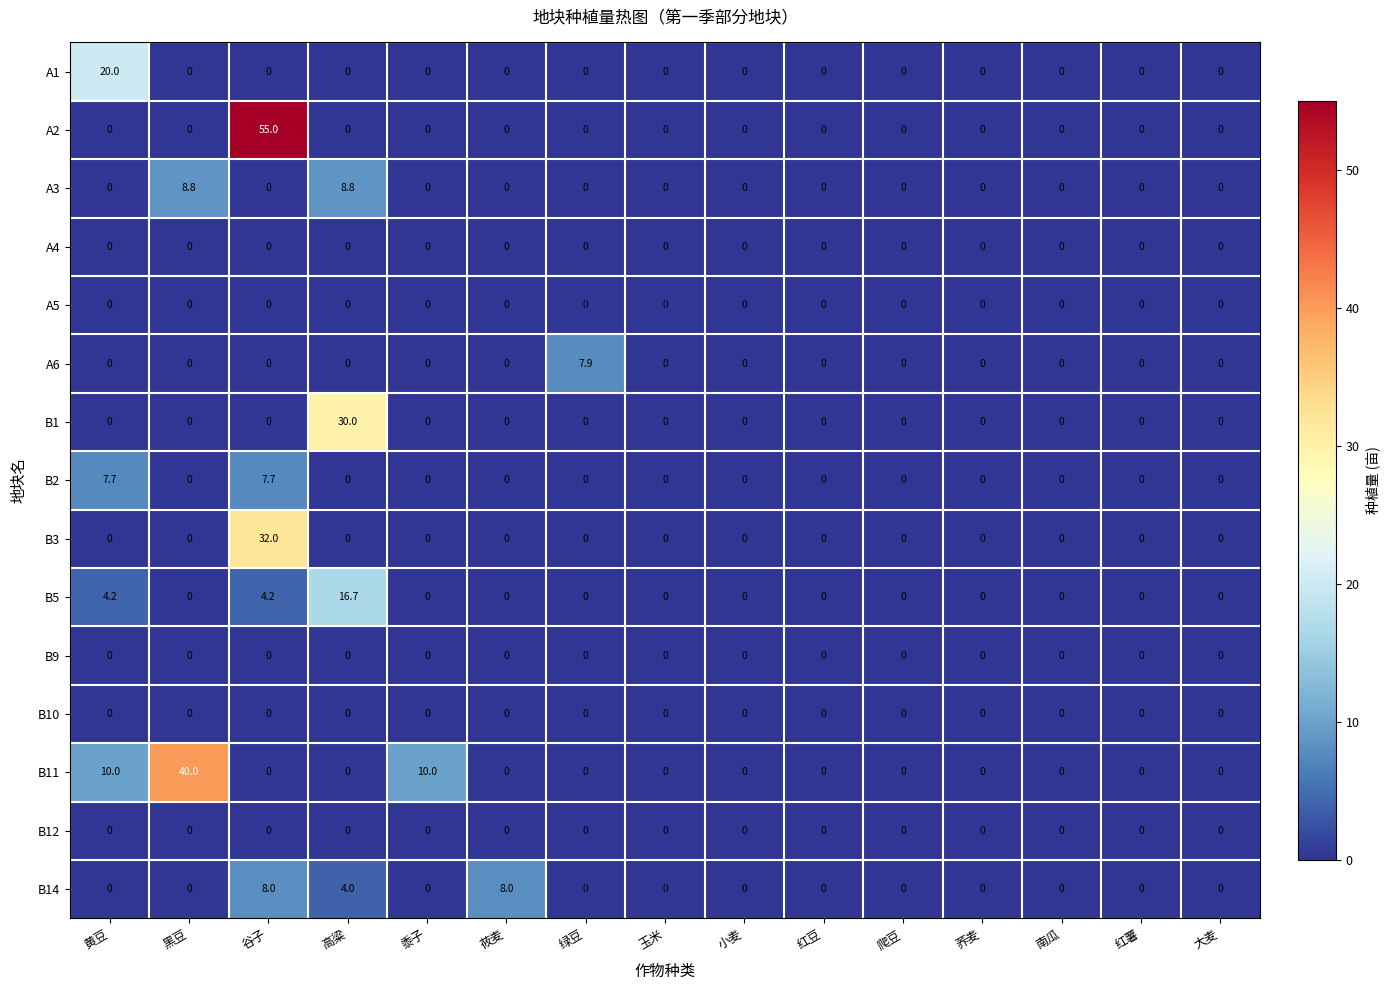

What is the spread (max minus min) of values at 谷子?

55.0